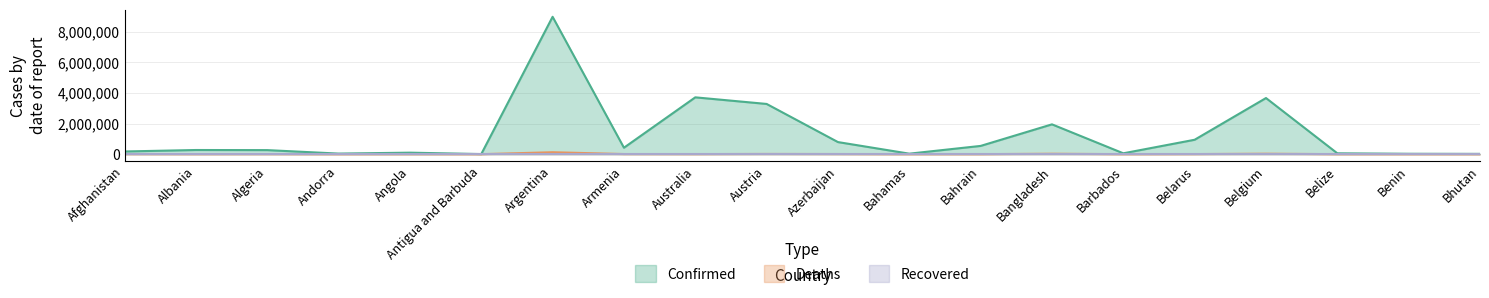

Between Albania and Bhutan, which series saw the biggest shift?

Confirmed